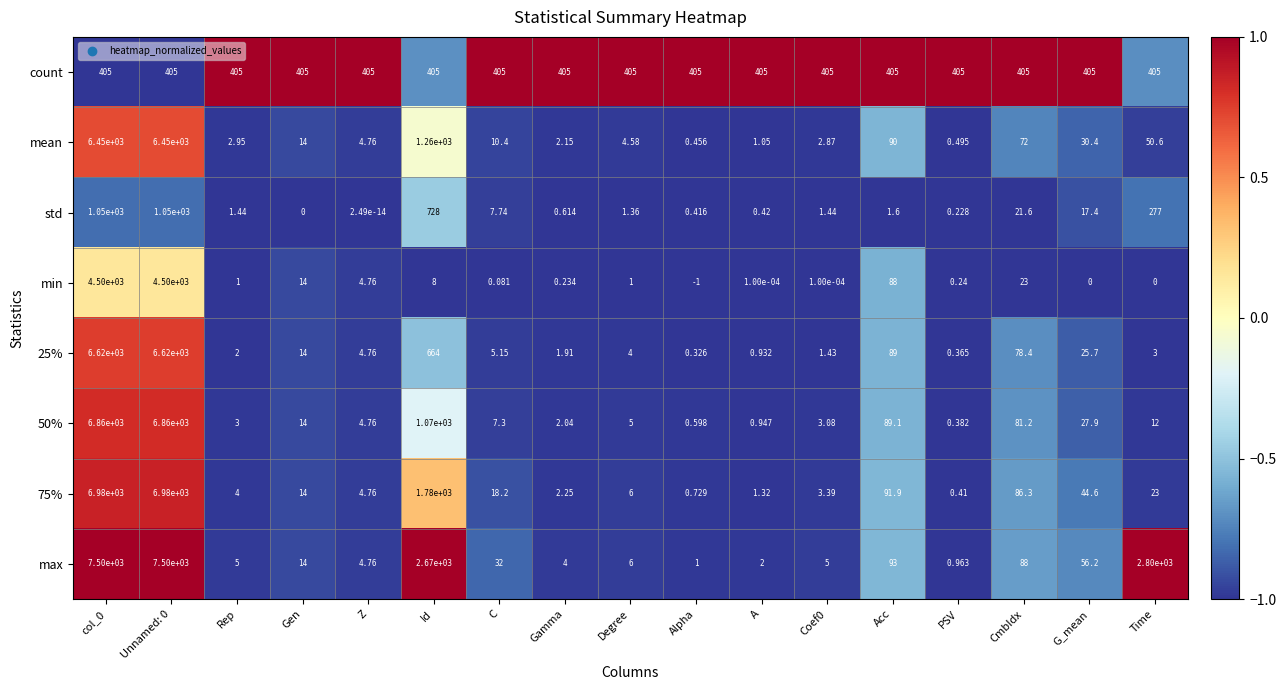

Which series has the largest range (max minus min)?

max